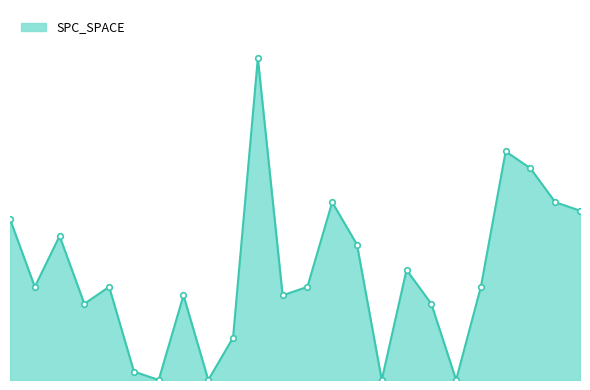

Does the chart have visible grid lines?

No